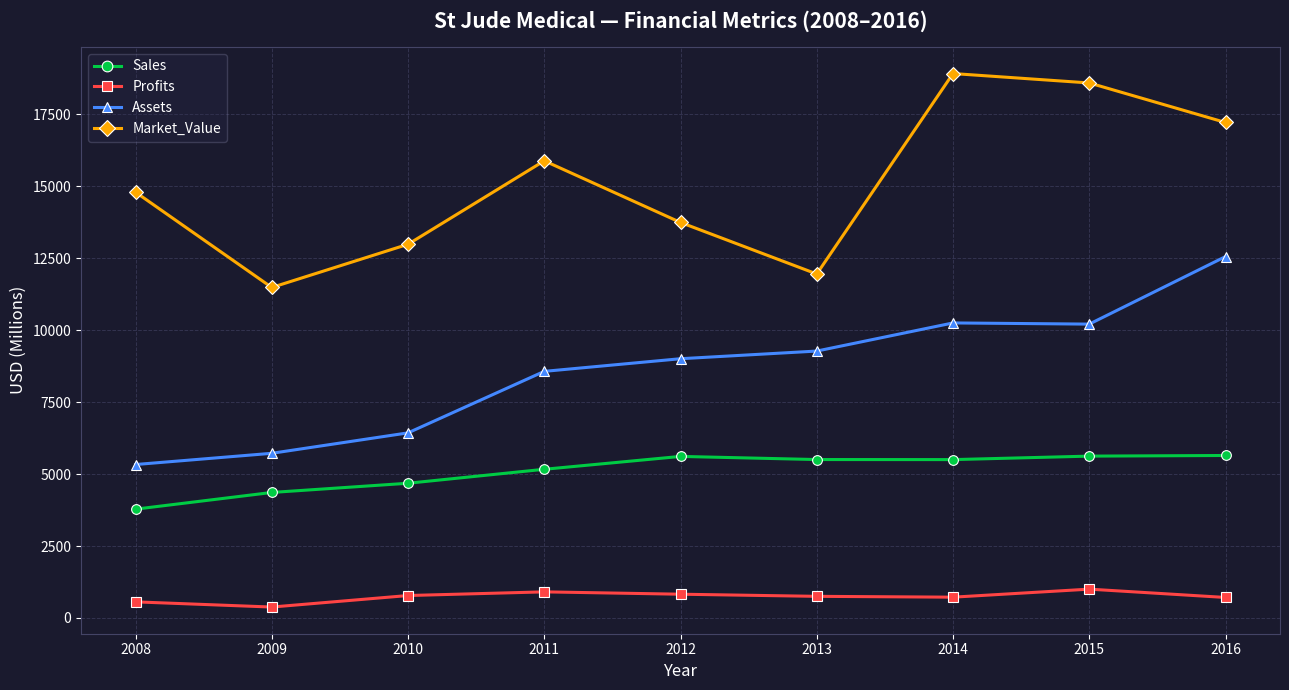

Count the number of data series in this chart.

4